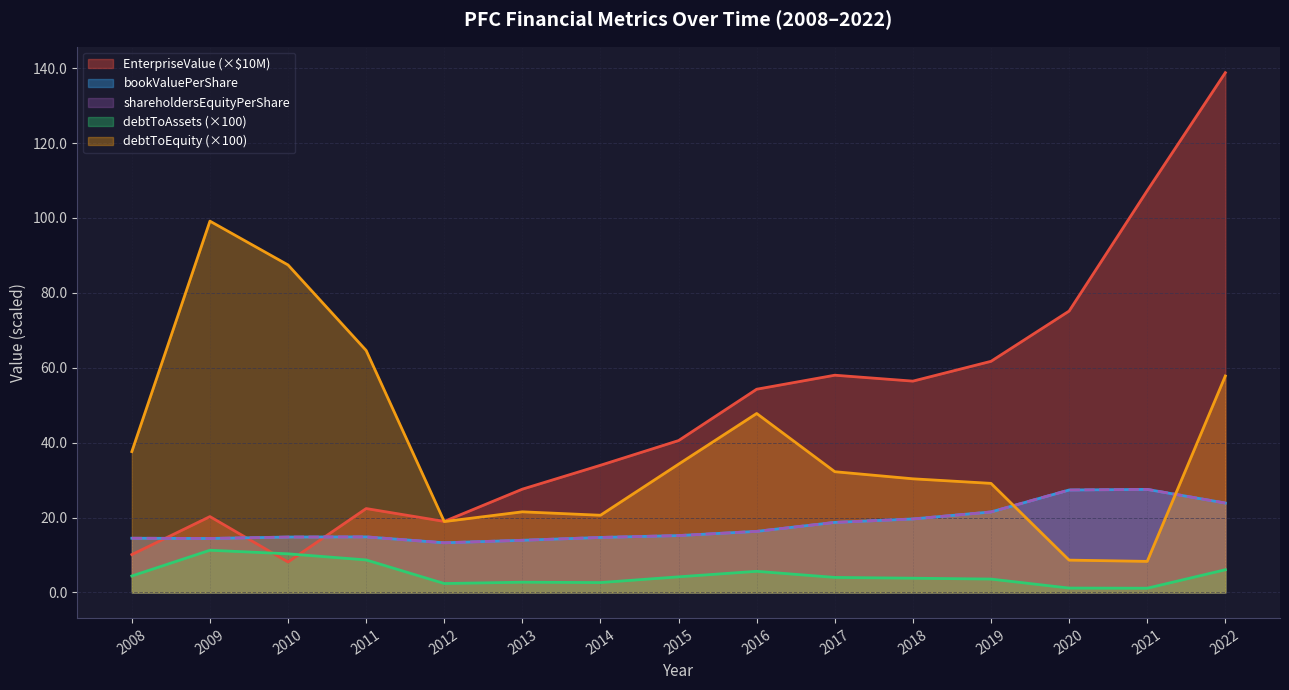

Is it true that shareholdersEquityPerShare equals 25.2 at 2009?

False